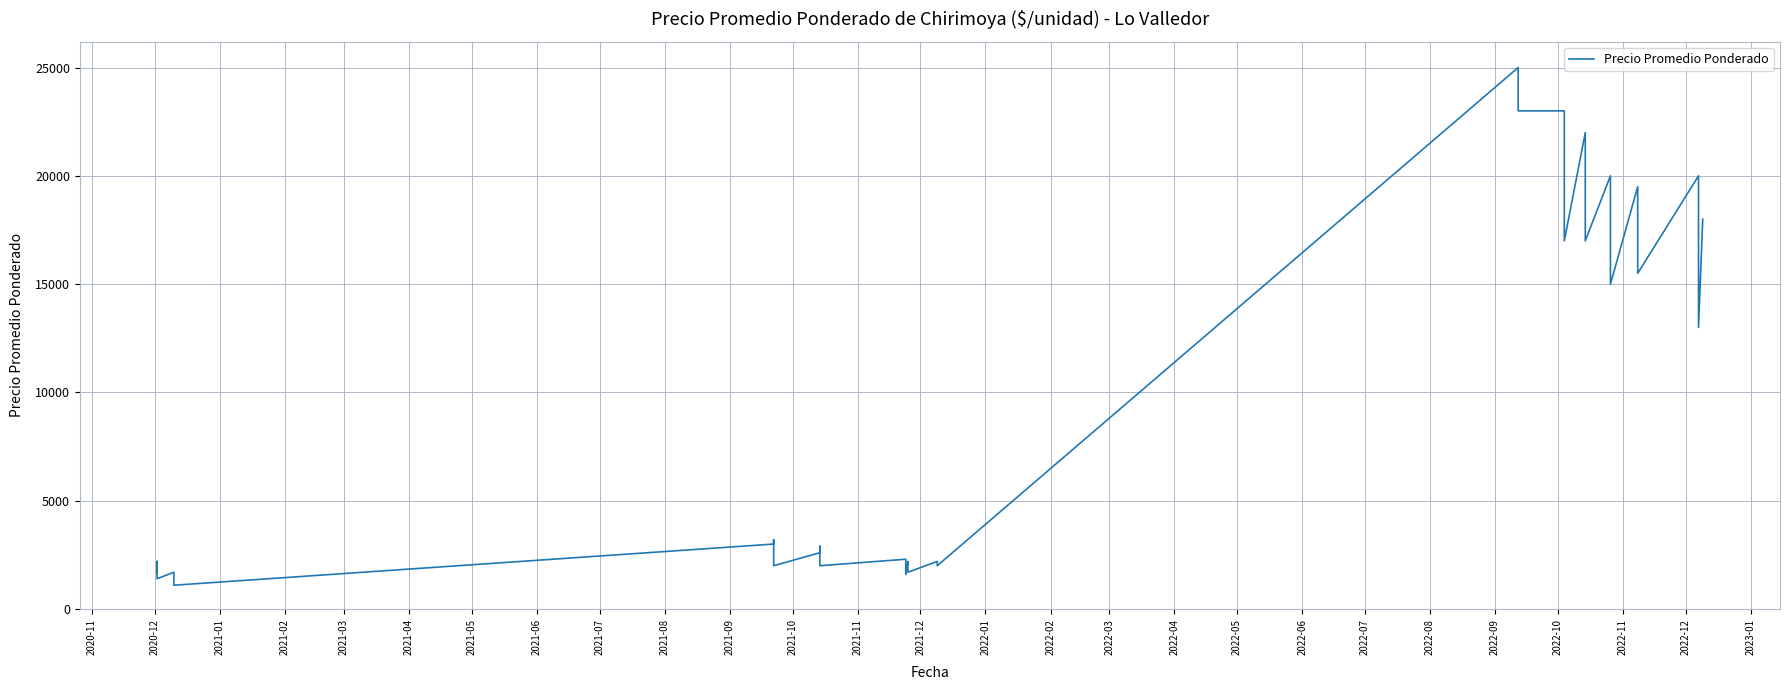

Reading left to right, extract all data points from this chart.

1700	2200	1400	1700	1500	1100	3000	3200	2550	2000	2600	2900	2500	2000	2300	2000	1600	2200	2000	1700	2200	2000	25000	23000	23000	21000	17000	22000	20000	17000	20000	18000	15000	19500	18500	15500	20000	17500	13000	18000